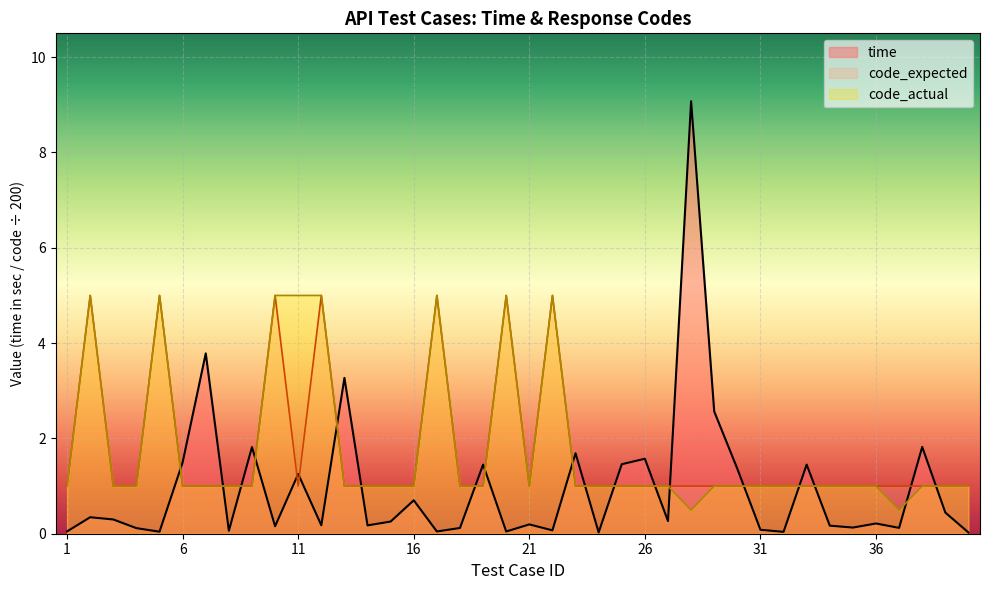

Is the value of code_actual at 3 greater than the value of time at 31?

Yes